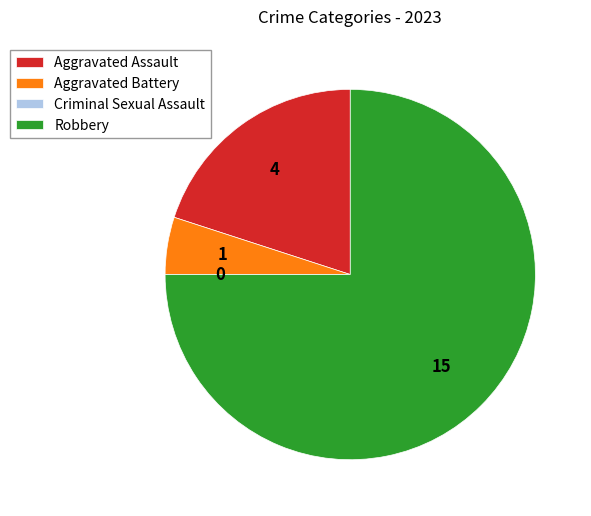

The Robbery slice represents 75% of the pie. True or false?

True